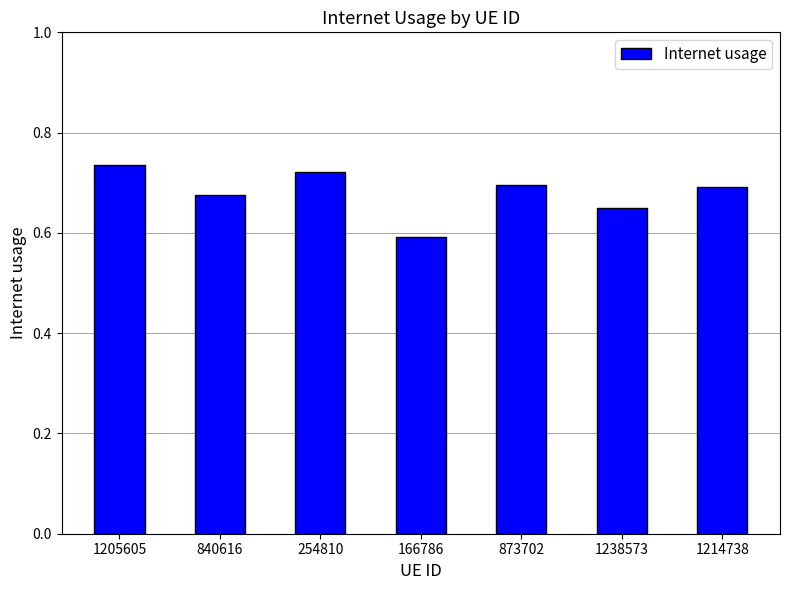

Is it true that the value at 873702 is 0.4?

False